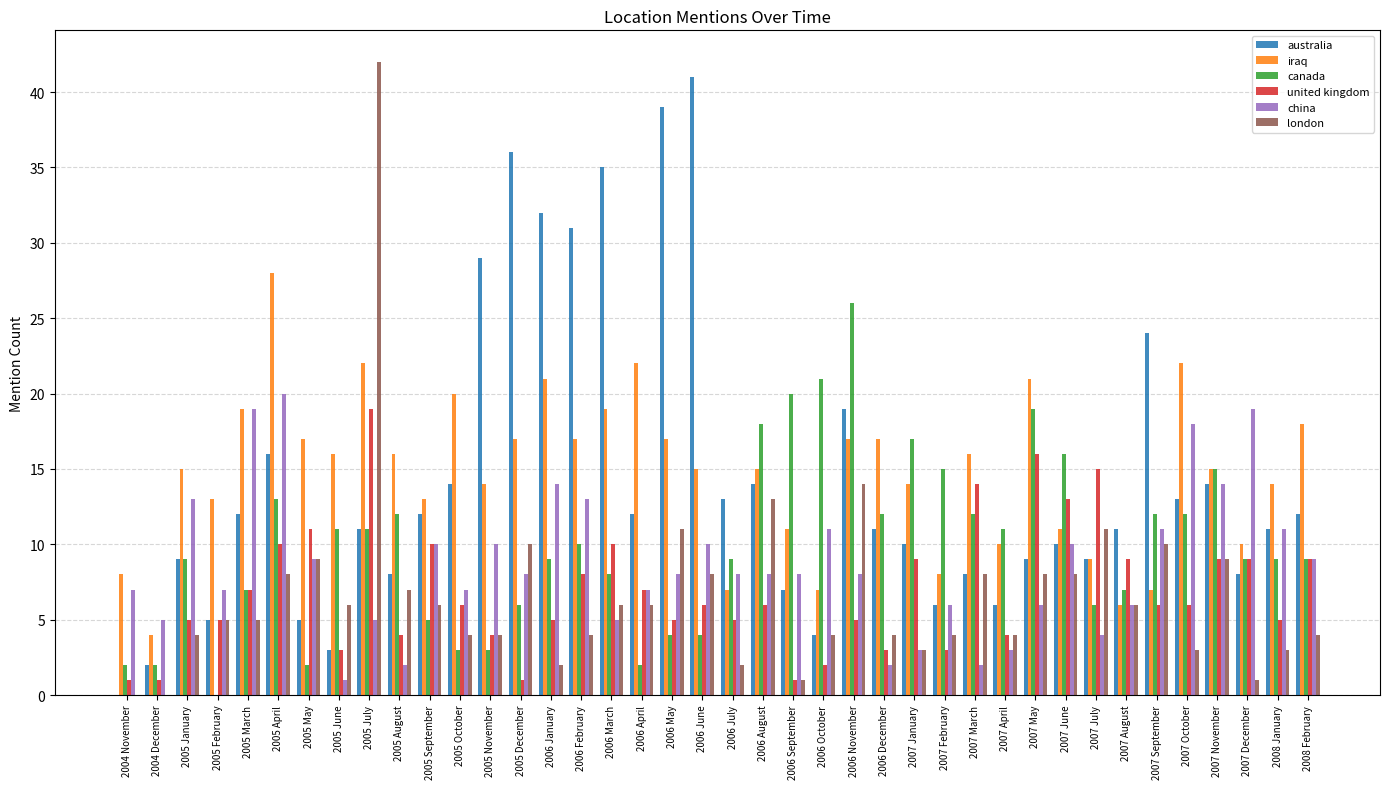

Which series has the largest range (max minus min)?

london